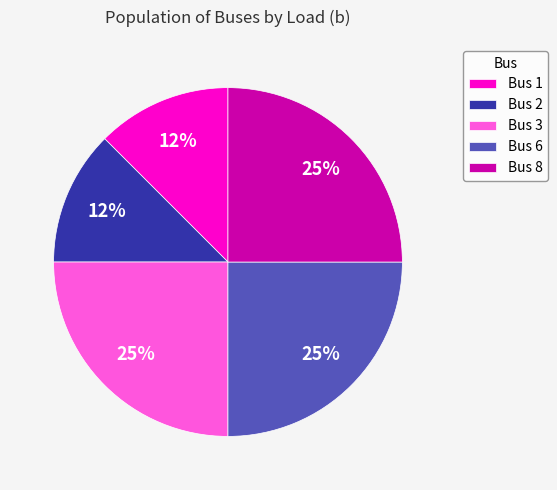

How many segments does this pie chart have?

5